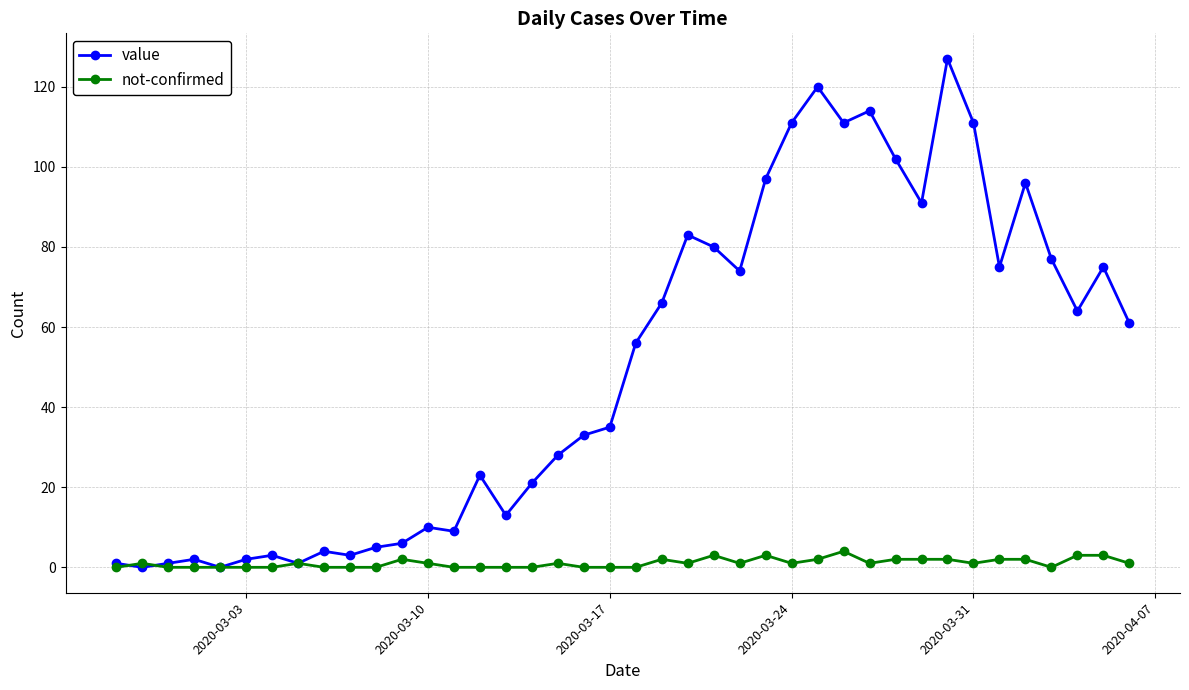

Which series has the widest spread of values?

value